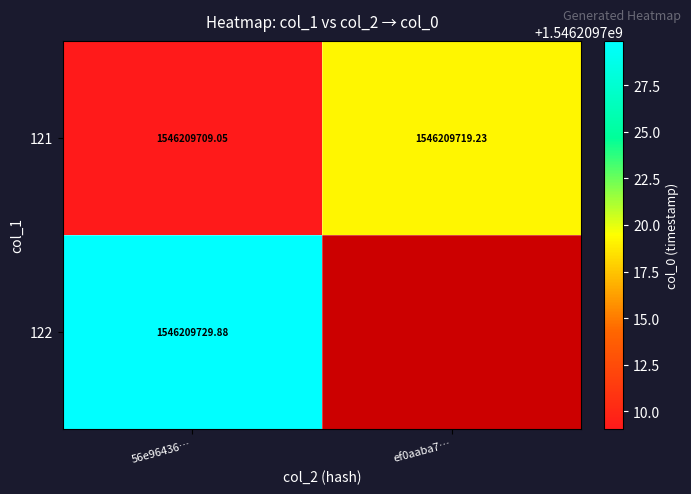

True or false: 121 has a value of 957295075.8 at 56e96436….

False